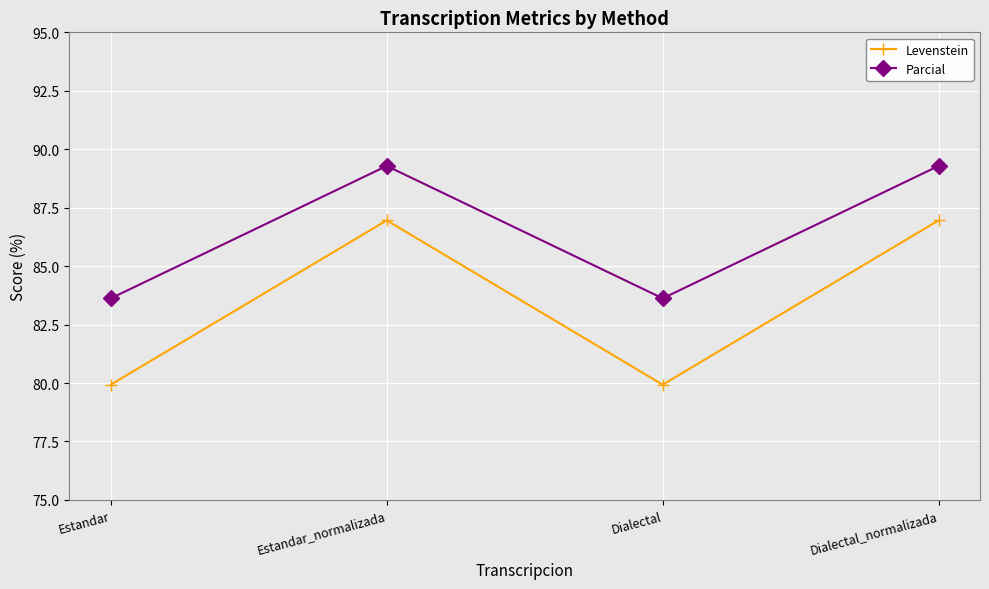

At Estandar_normalizada, list the series in order from largest to smallest.

Parcial, Levenstein